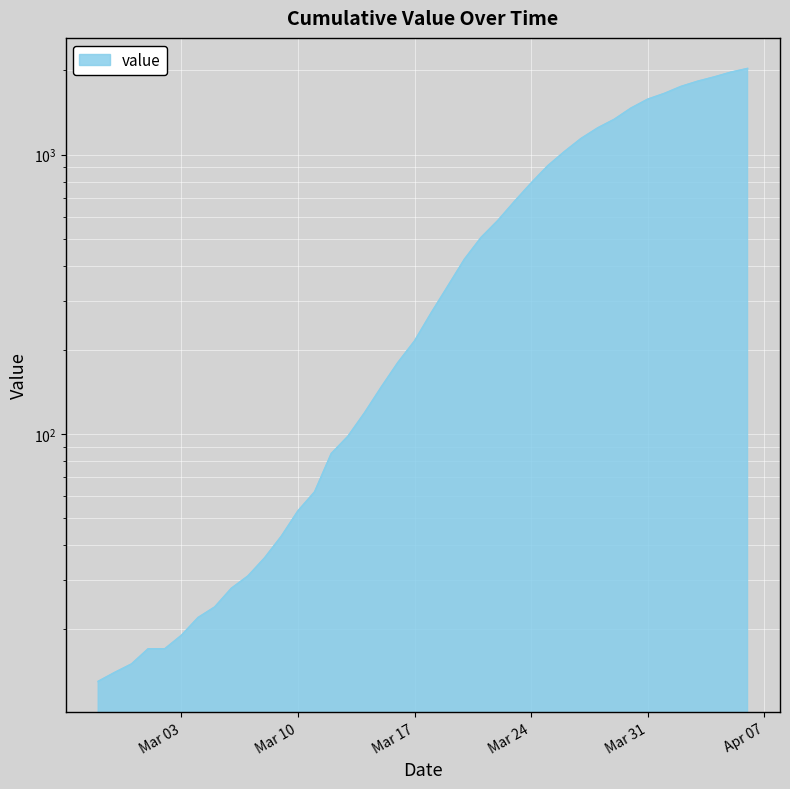

Reading left to right, list all the values displayed in this chart.

13	14	15	17	17	19	22	24	28	31	36	43	53	62	85	98	119	147	180	215	271	338	422	505	580	679	790	911	1024	1141	1245	1337	1466	1577	1654	1752	1829	1895	1971	2032